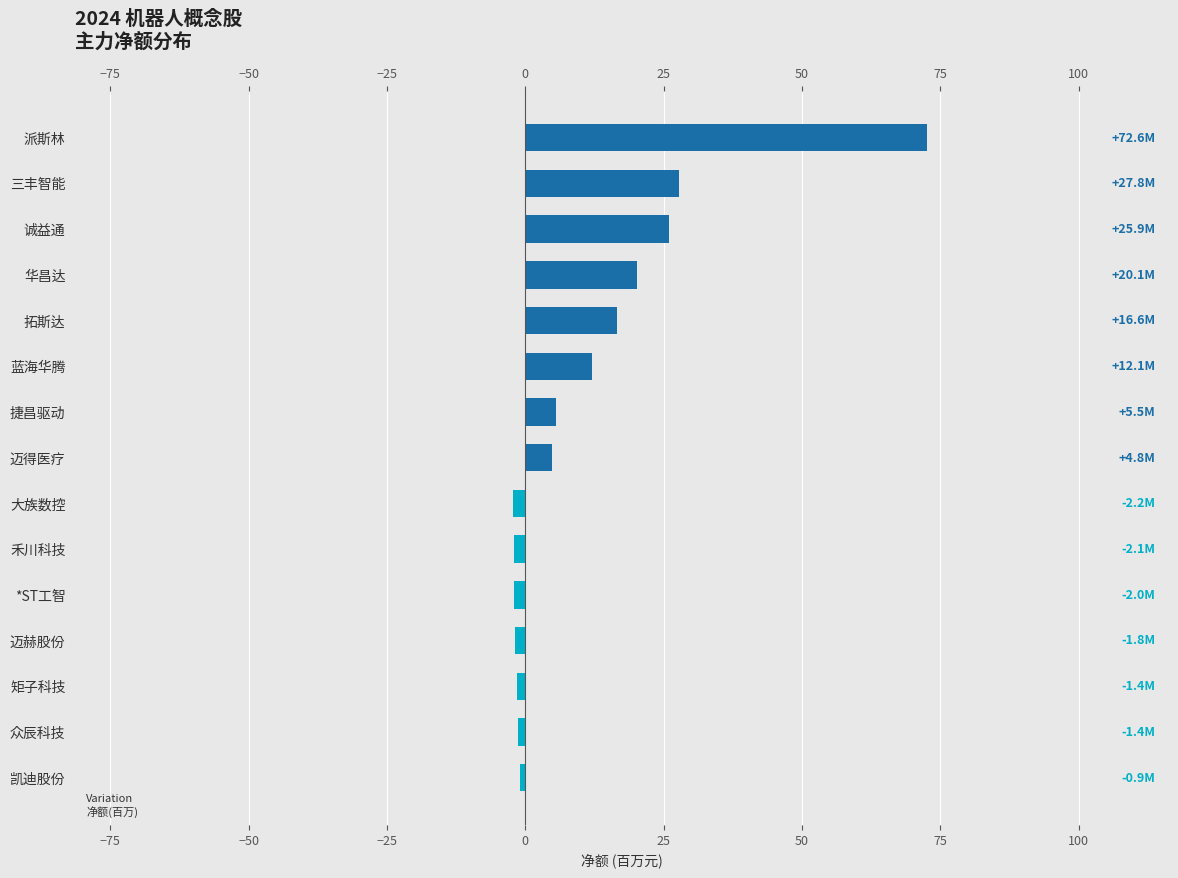

Is it true that the value at 迈赫股份 is -1.8?

True